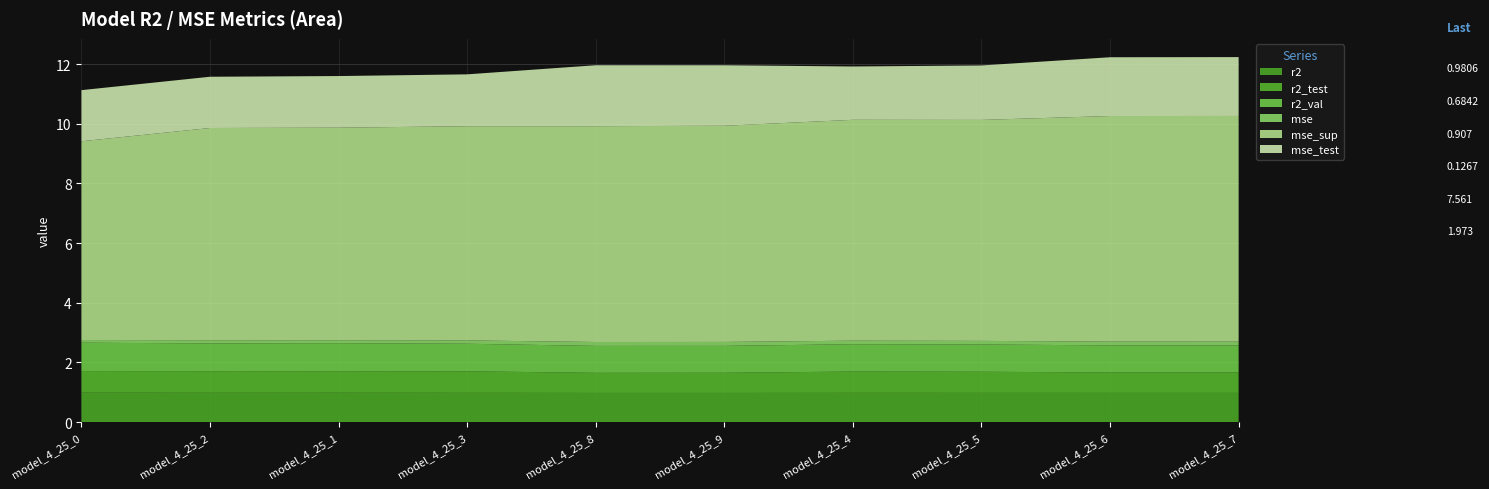

Reading left to right, list all the values displayed in this chart.

r2: 1.0	1.0	1.0	1.0	1.0	1.0	1.0	1.0	1.0	1.0
r2_test: 0.7	0.7	0.7	0.7	0.7	0.7	0.7	0.7	0.7	0.7
r2_val: 1.0	0.9	0.9	0.9	0.9	0.9	0.9	0.9	0.9	0.9
mse: 0.1	0.1	0.1	0.1	0.1	0.1	0.1	0.1	0.1	0.1
mse_sup: 6.7	7.1	7.1	7.2	7.2	7.2	7.4	7.4	7.6	7.6
mse_test: 1.7	1.7	1.7	1.7	2.0	2.0	1.8	1.8	2.0	2.0